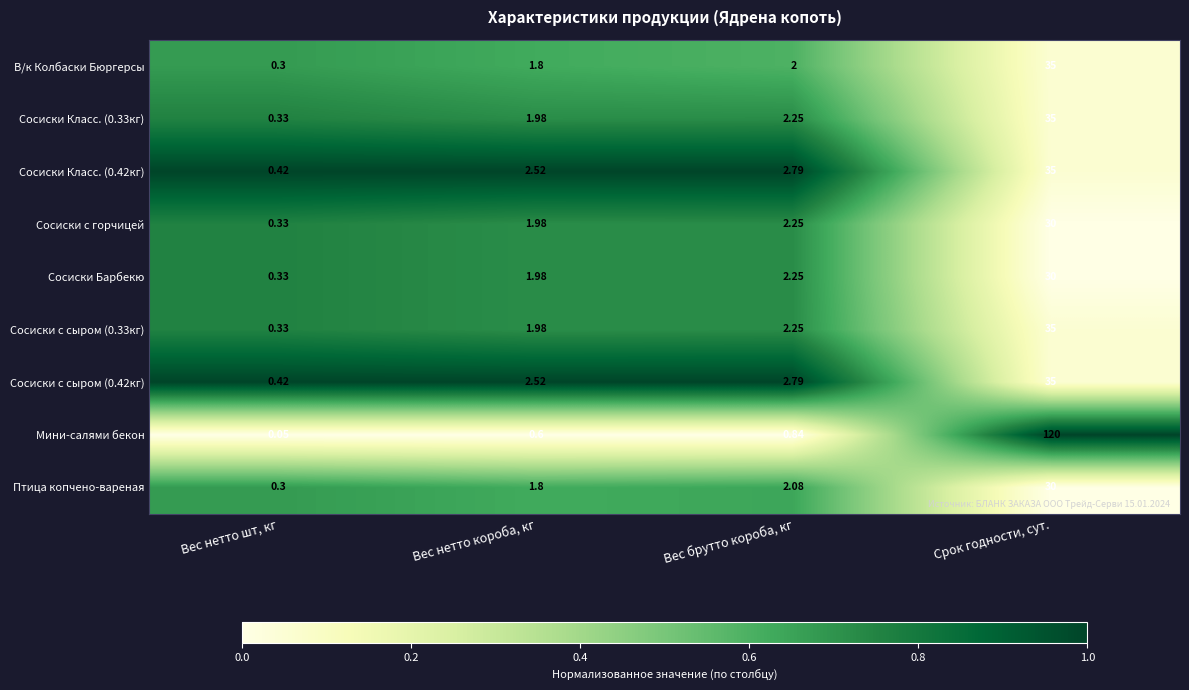

How many data points does each series have?

4